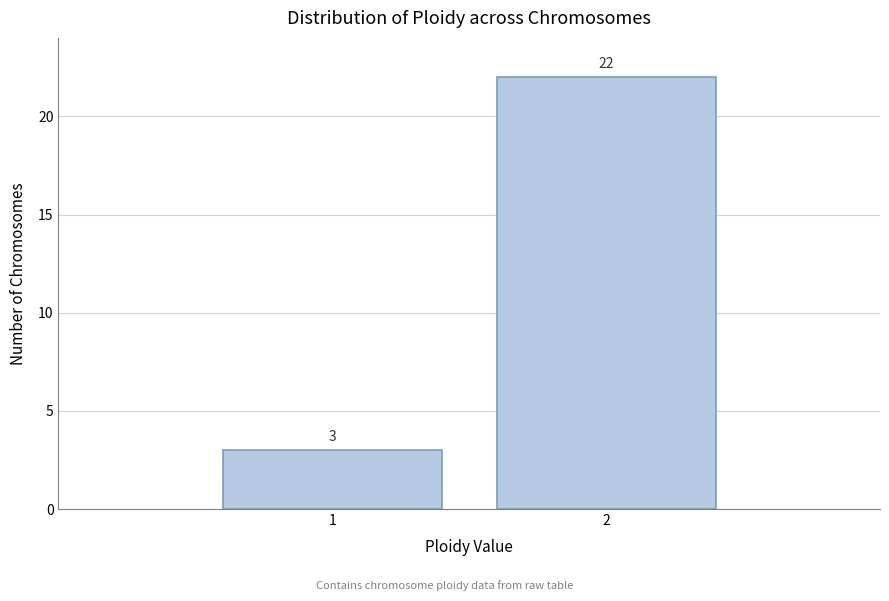

Reading left to right, transcribe all the data shown in this chart.

1=3	2=22